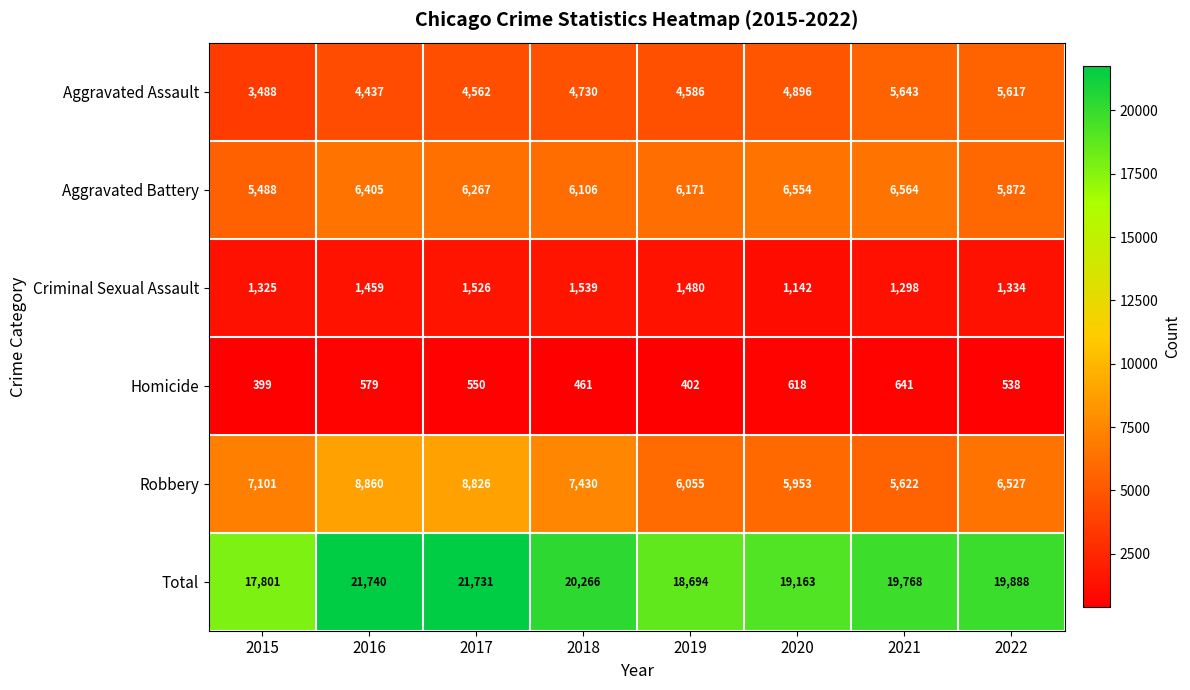

Rank the series by their maximum value, from highest to lowest.

Total, Robbery, Aggravated Battery, Aggravated Assault, Criminal Sexual Assault, Homicide